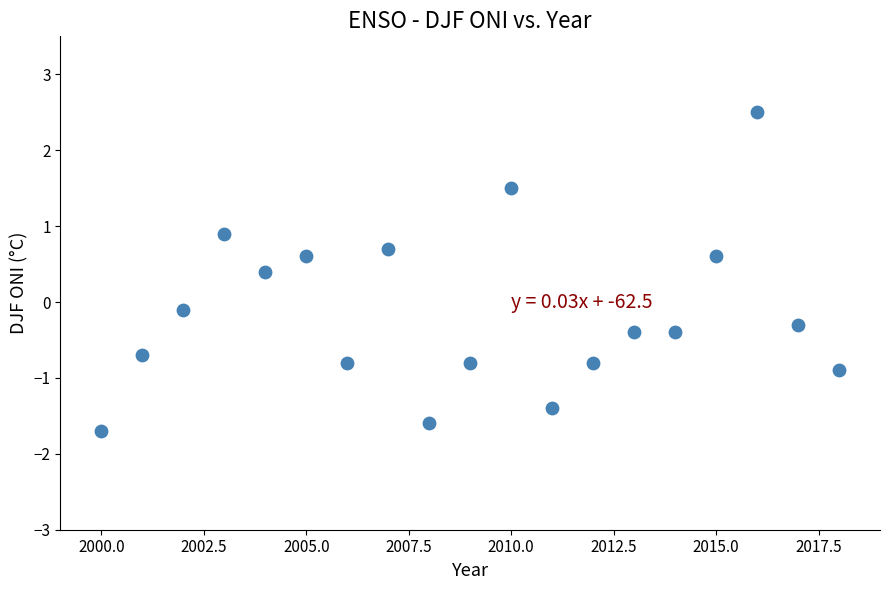

What is the range of X values (max minus min)?

18.0